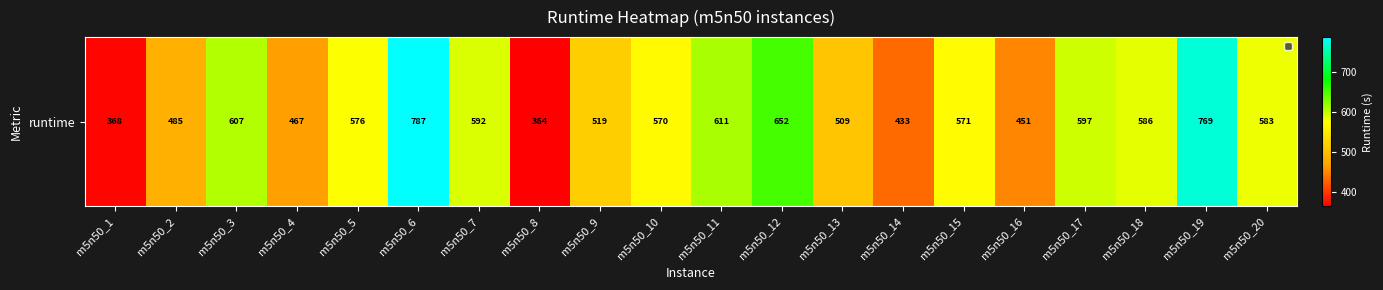

What is the sum of the values at m5n50_6 and m5n50_4?

1254.5